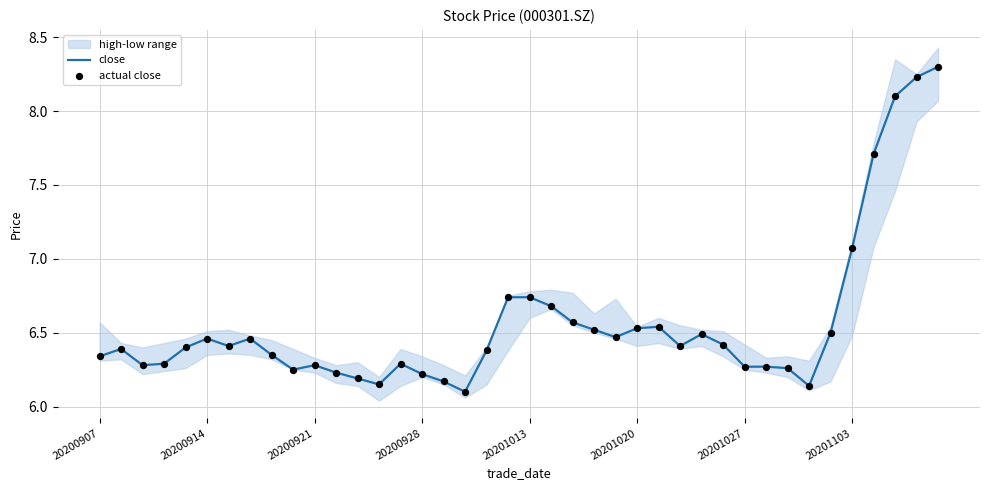

Which series has the largest total across all categories?

close